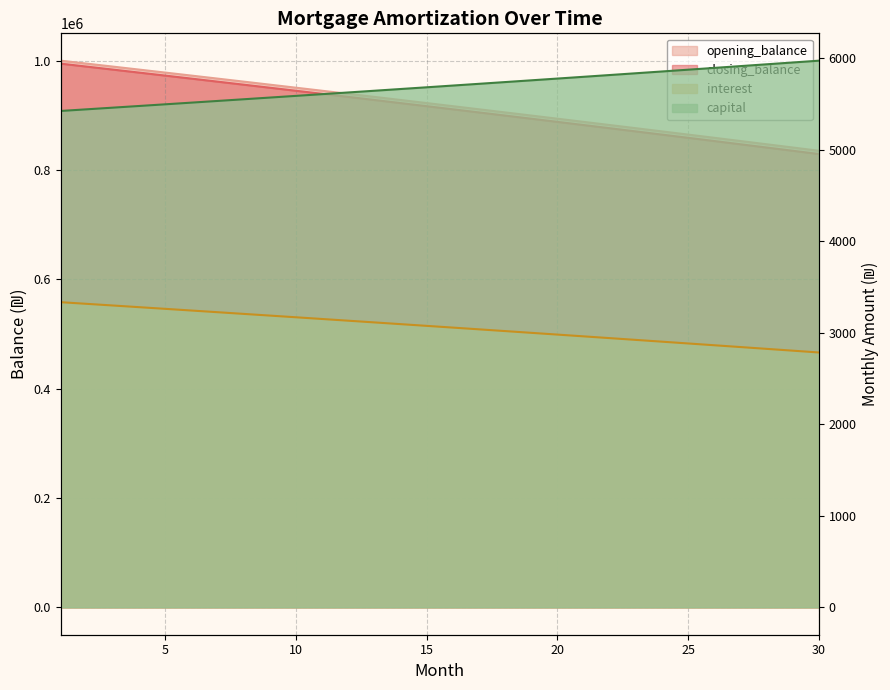

True or false: interest and closing_balance cross at least once.

False